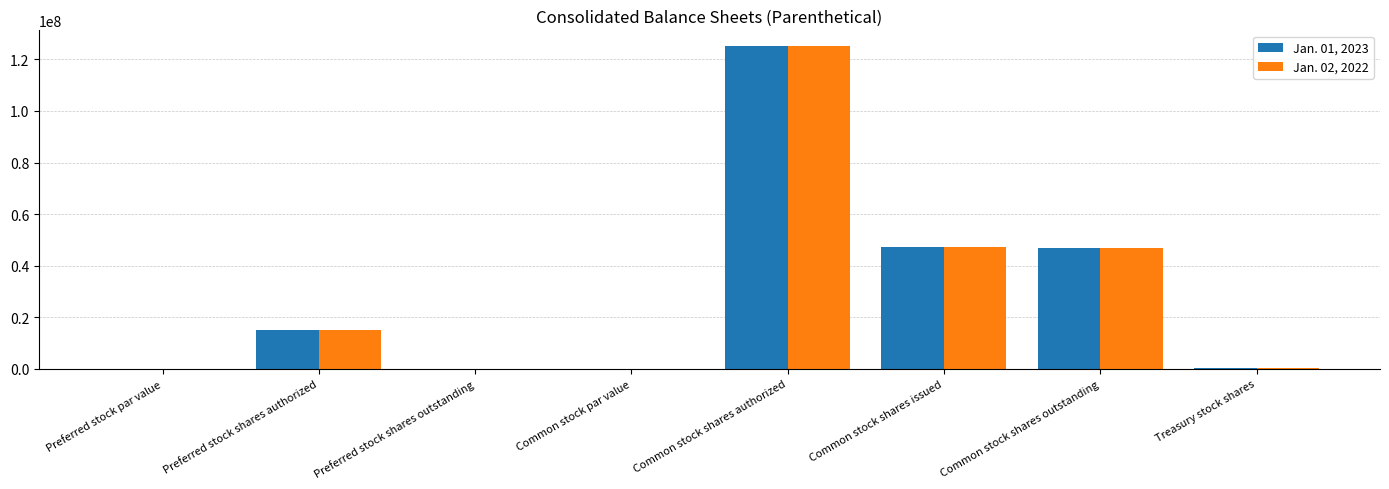

Is the value of Jan. 01, 2023 at Common stock shares authorized greater than the value of Jan. 02, 2022 at Preferred stock shares outstanding?

Yes